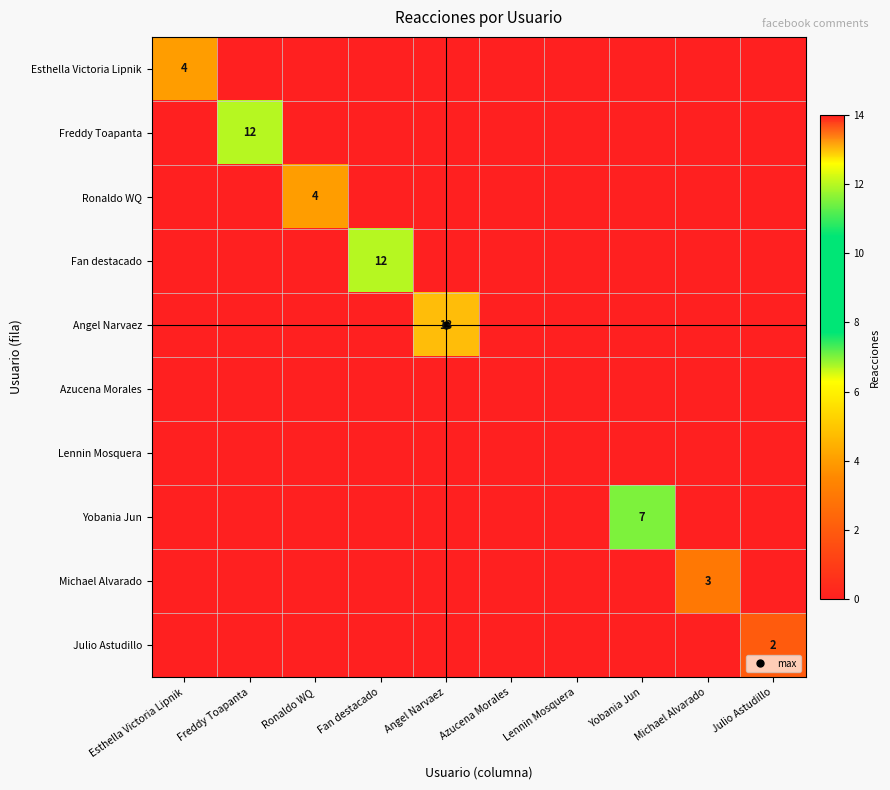

How many categories are shown in the chart?

10